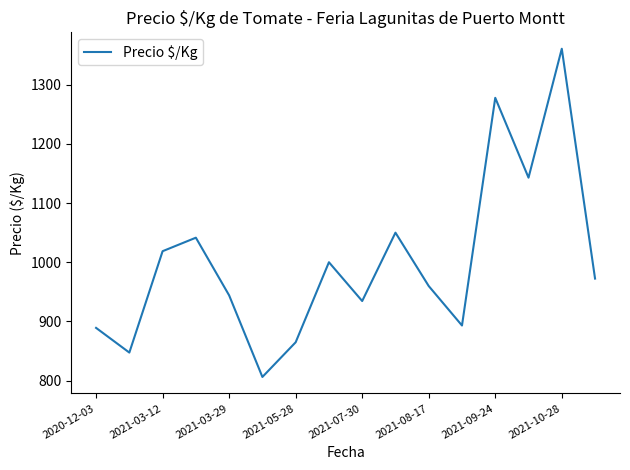

How many values exceed 972?

8